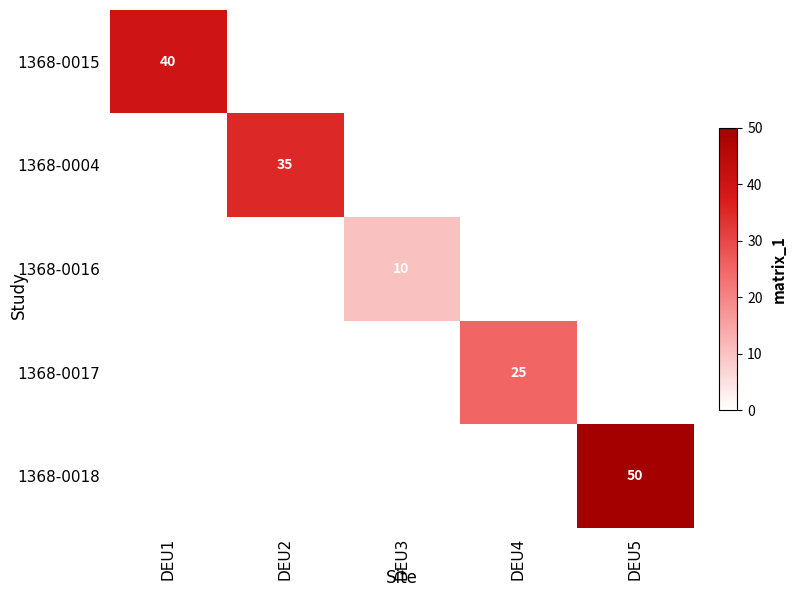

The 1368-0016 series shows 13 at DEU3. True or false?

False